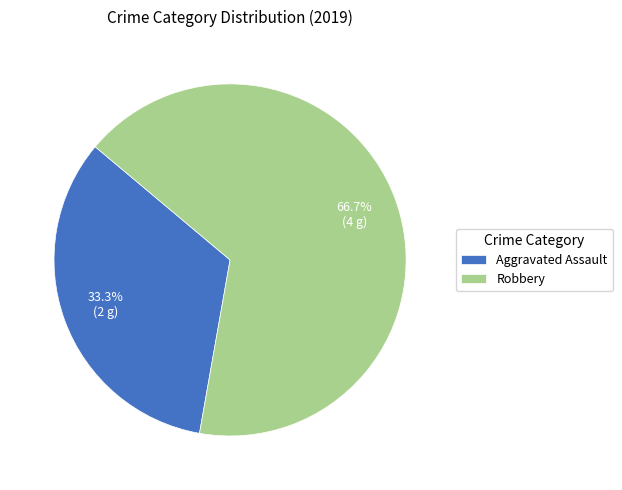

Does any single category account for the majority?

Yes